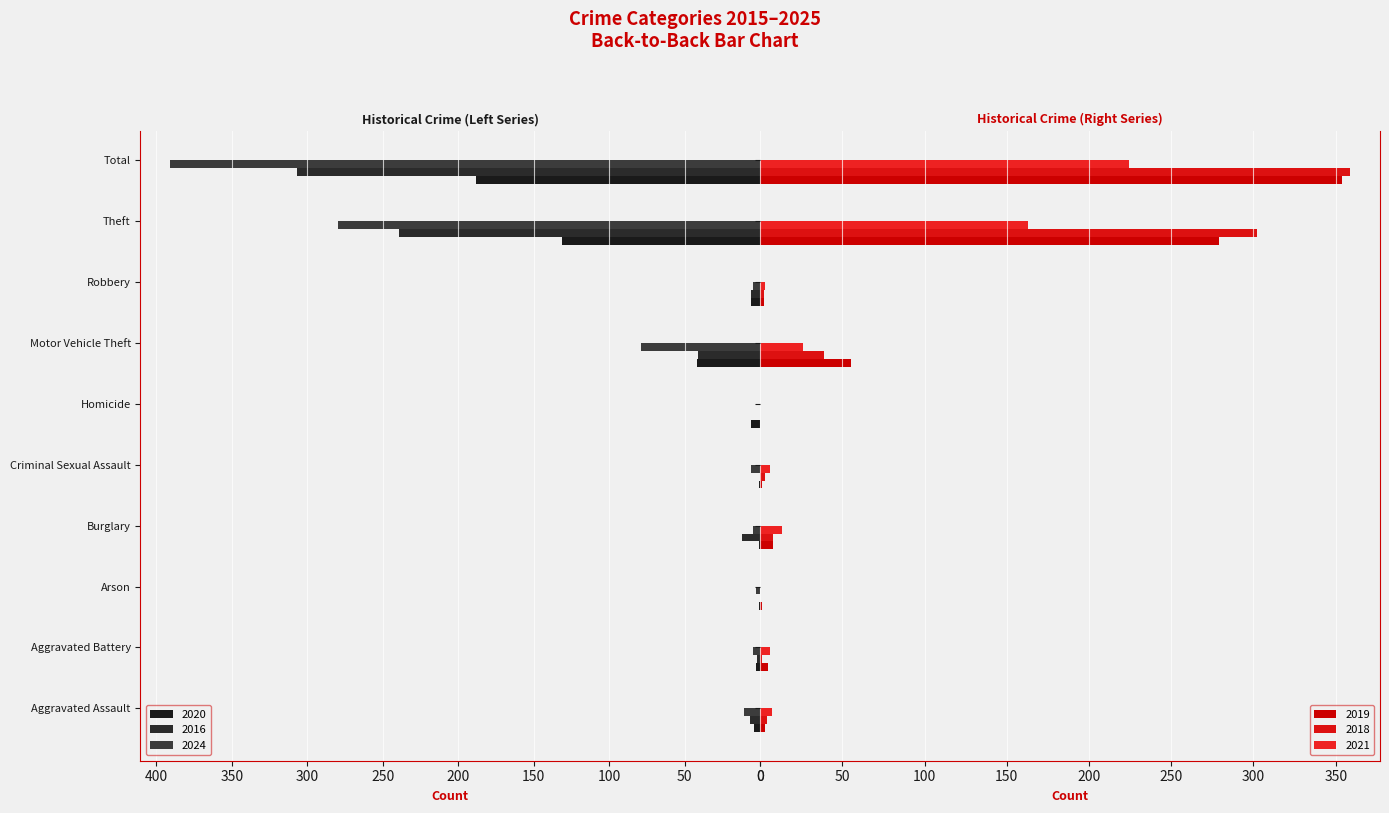

Rank the series by their maximum value, from highest to lowest.

2024, 2018, 2019, 2016, 2021, 2020